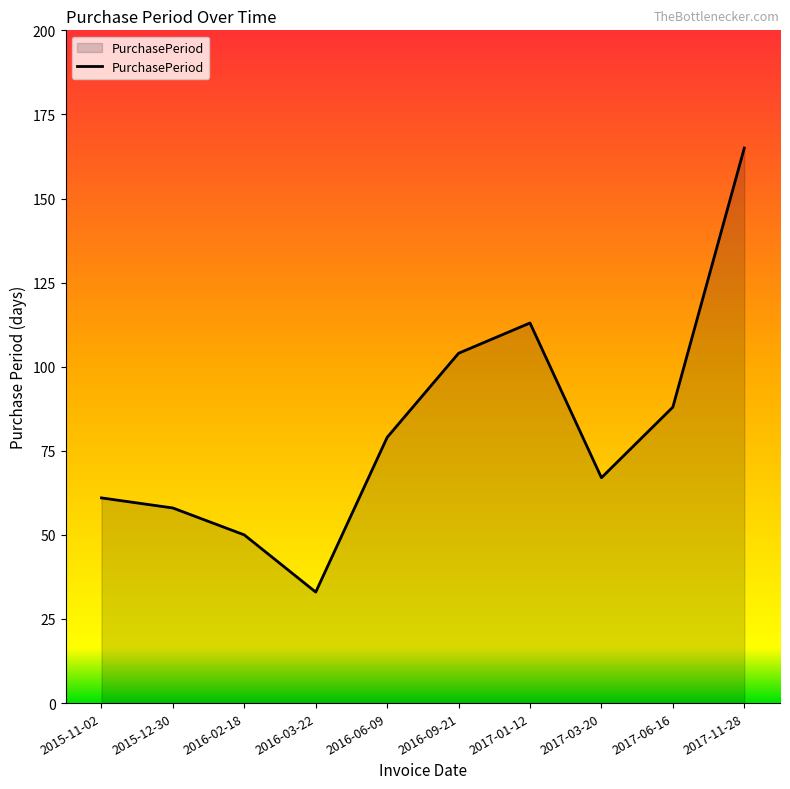

The chart shows a value of 104 at 2016-09-21. True or false?

True